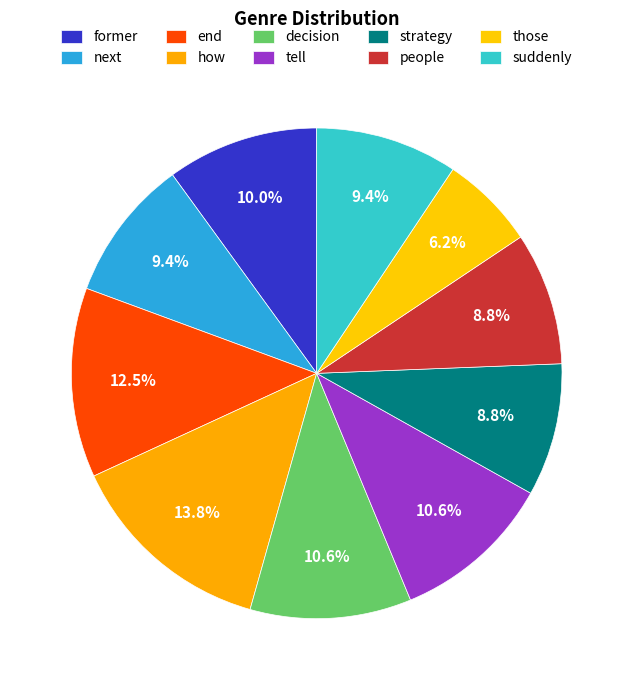

How many segments does this pie chart have?

10